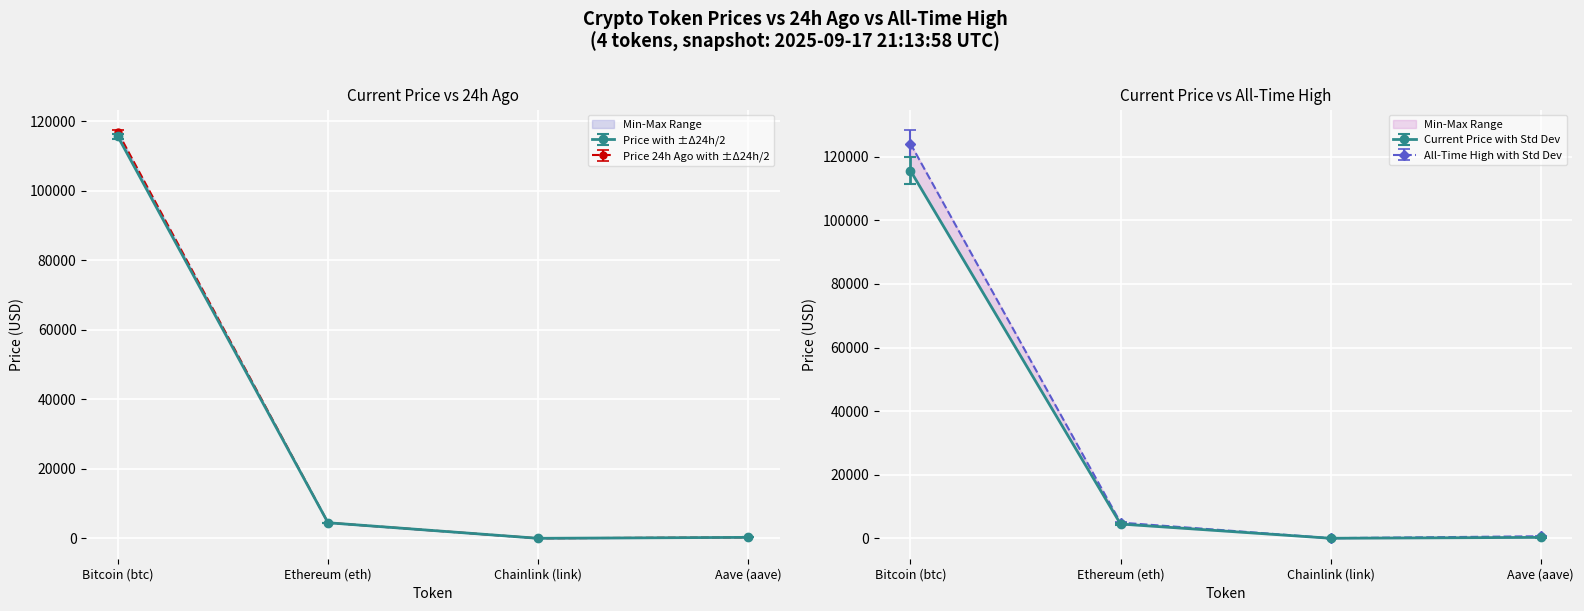

What is the average value of the price24hAgo series?

30425.9